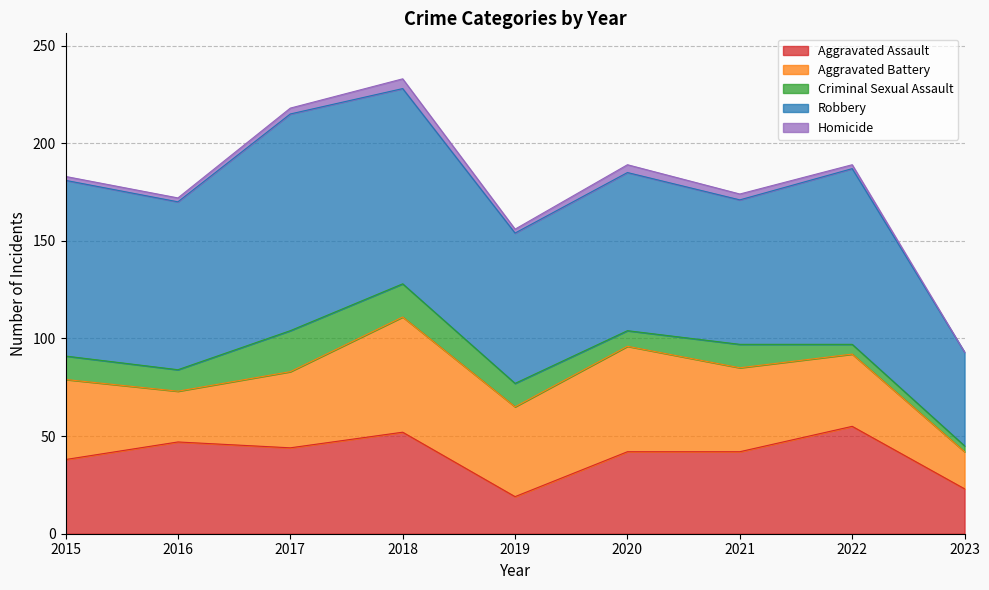

What is the average value of the Aggravated Battery series?

40